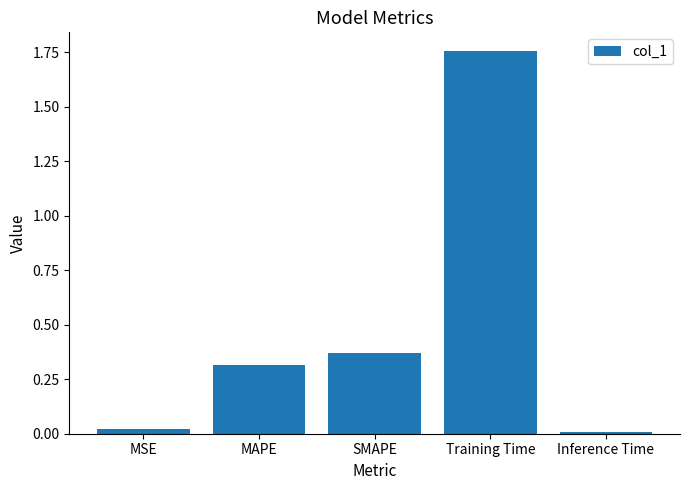

What is the change in value from Training Time to Inference Time?

-1.7